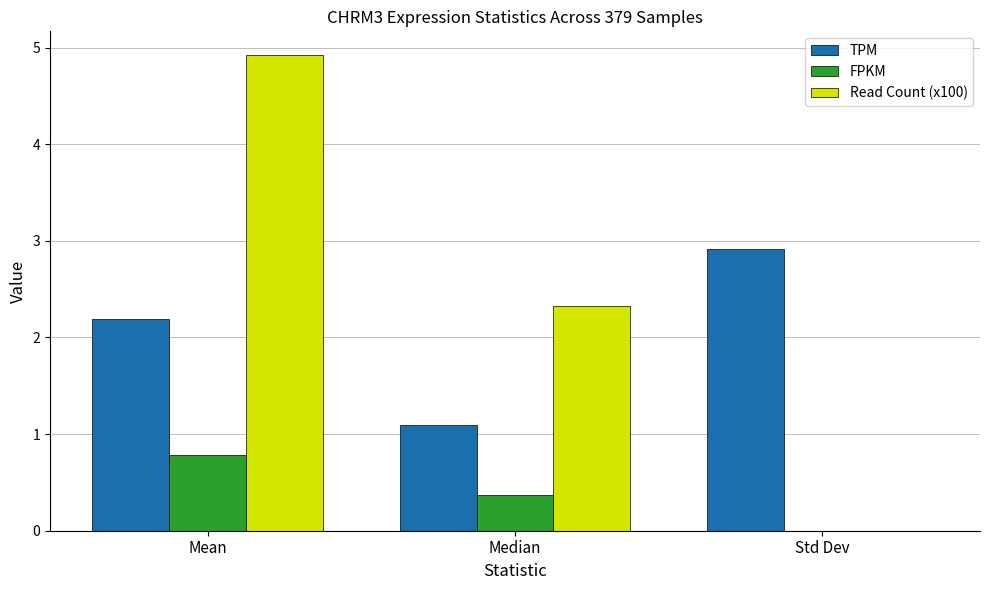

At which label does FPKM reach its peak?

Mean